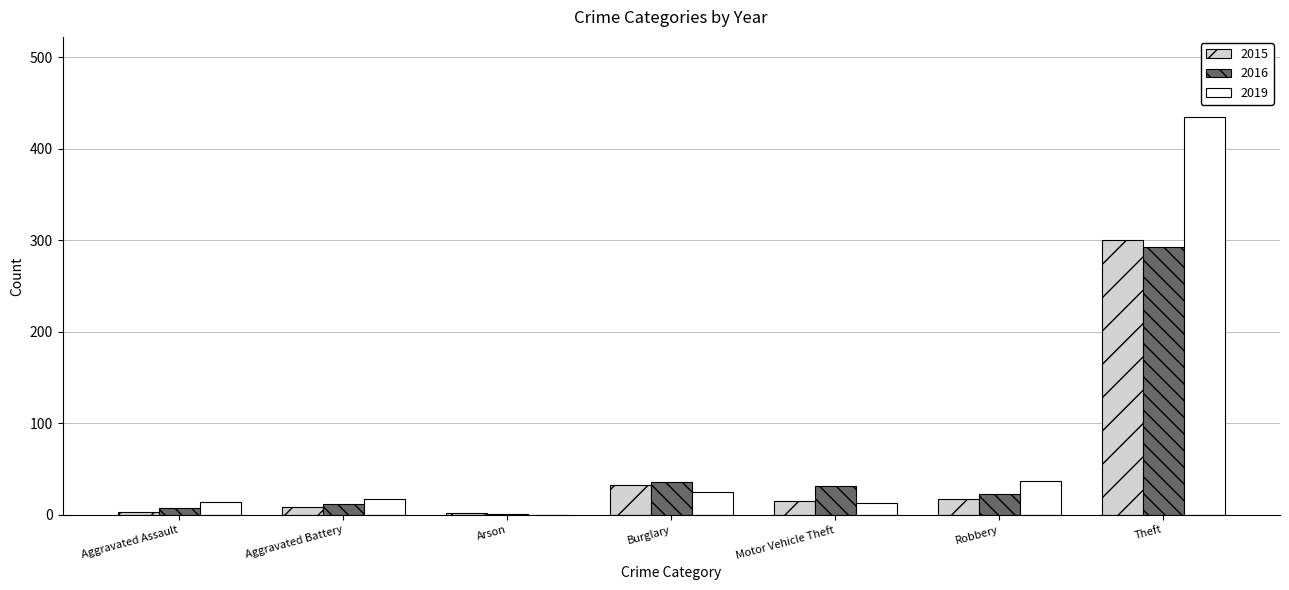

What are all the series names shown in the legend?

2015, 2016, 2019